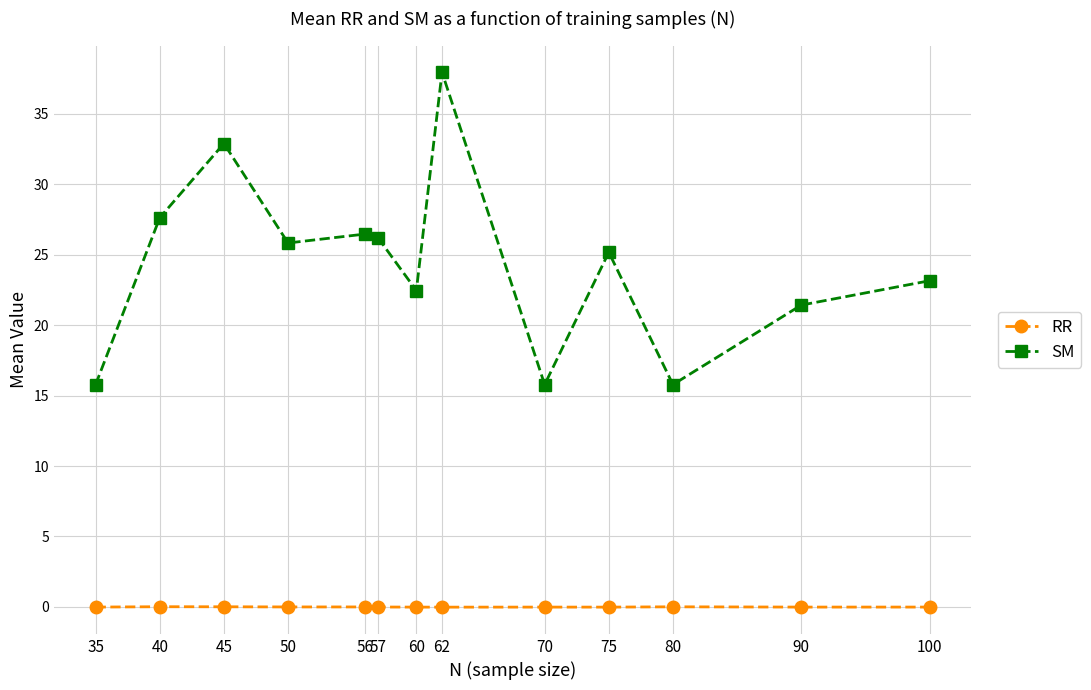

Read the SM value at 56.

26.5